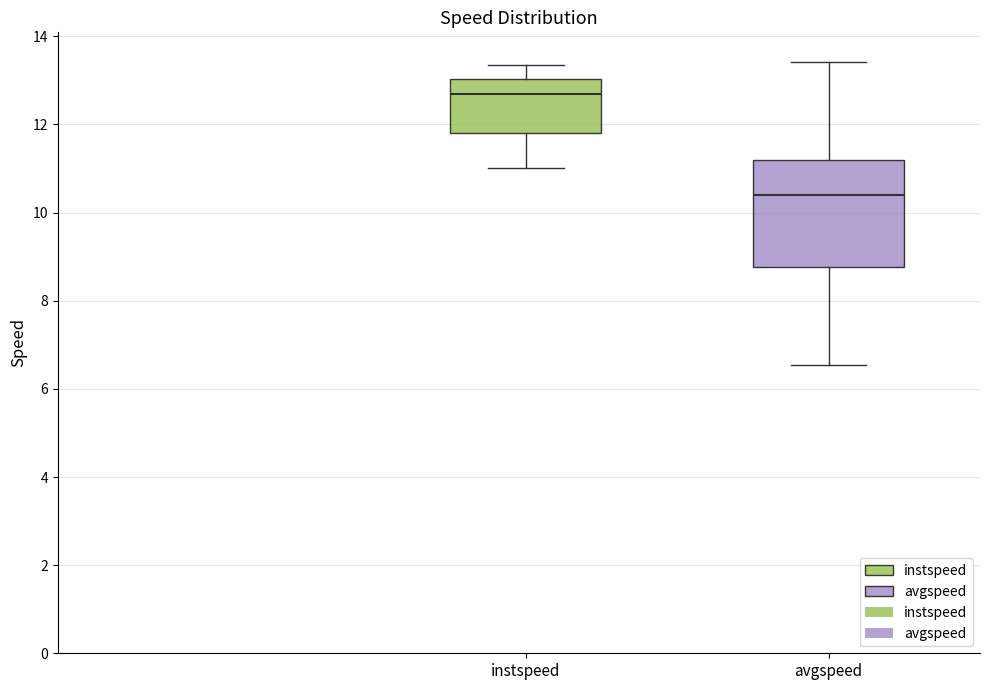

Comparing the boxes themselves (not the whiskers), which one is the tallest?

avgspeed